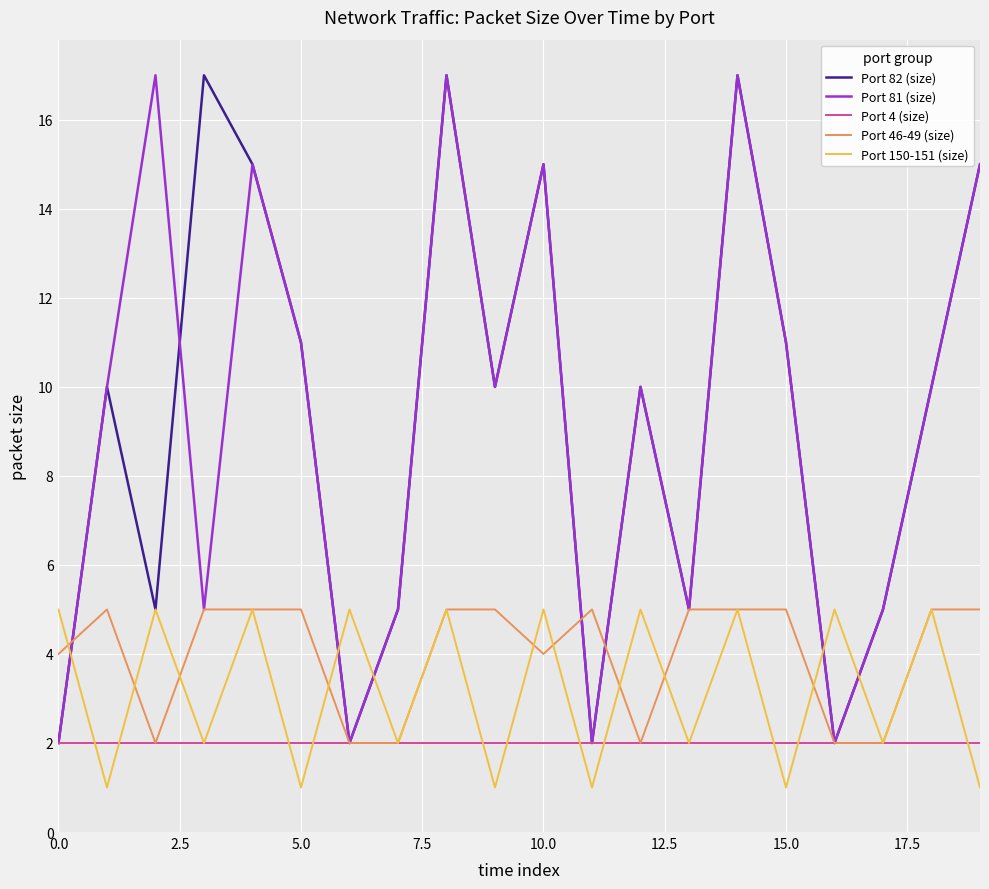

Which series ends up on top after the final intersection of Port 150-151 (size) and Port 81 (size)?

Port 81 (size)